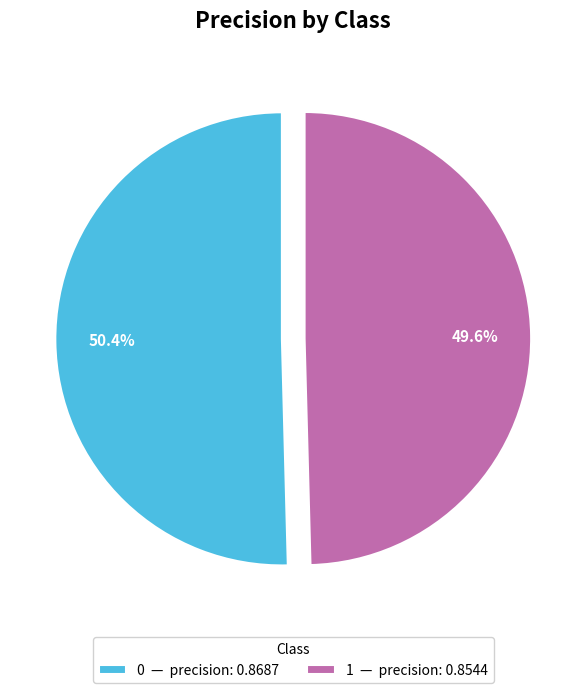

Which category has the smallest portion of the pie?

1